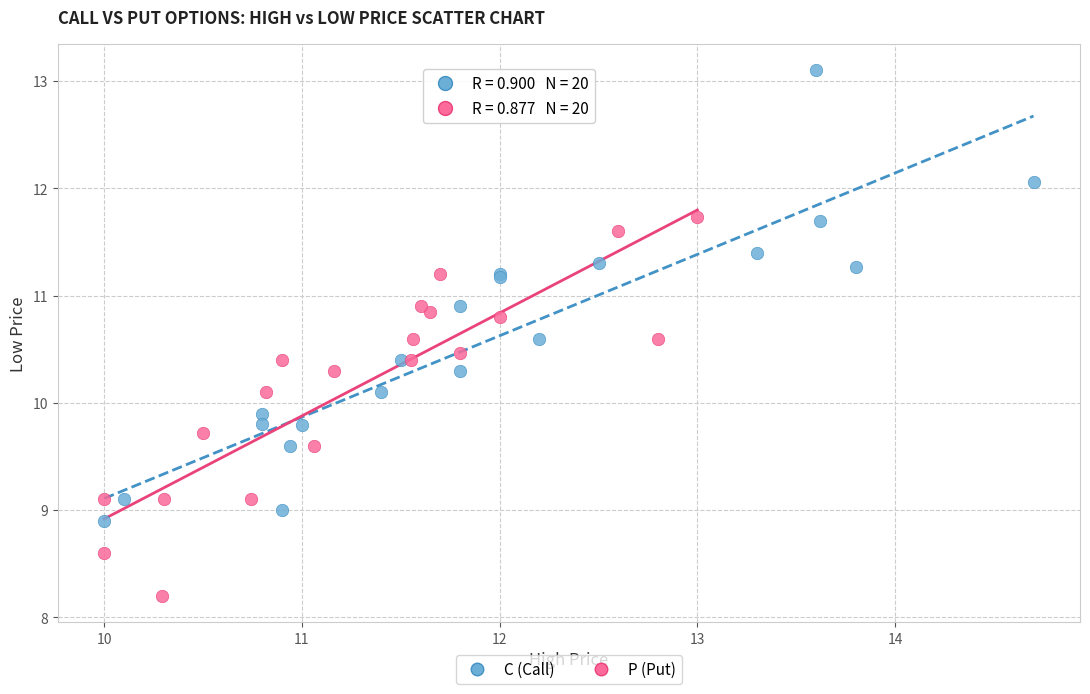

What are all the series names shown in the legend?

C (Call), P (Put)